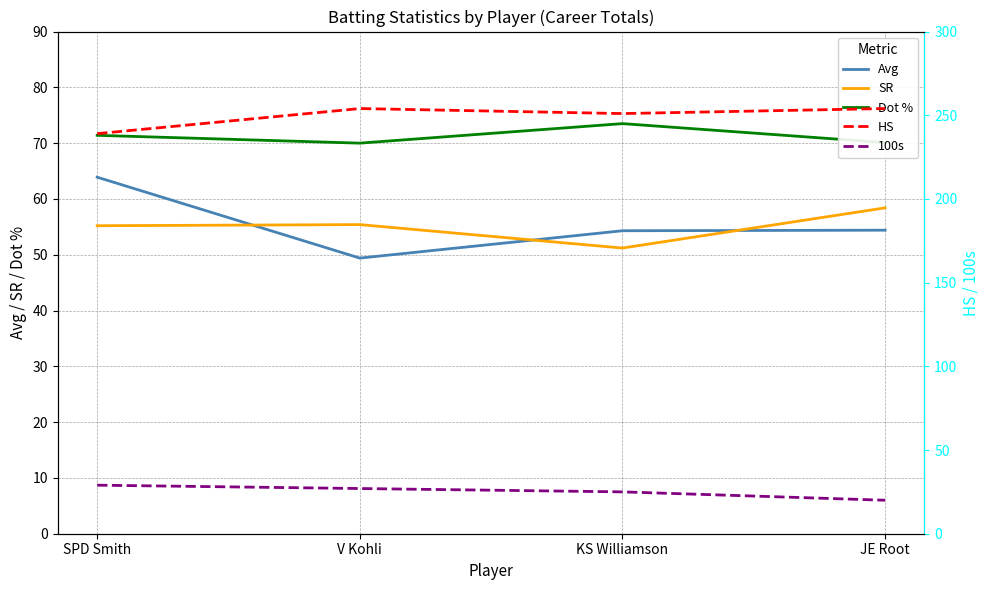

Is it true that 100s equals 12.5 at SPD Smith?

False